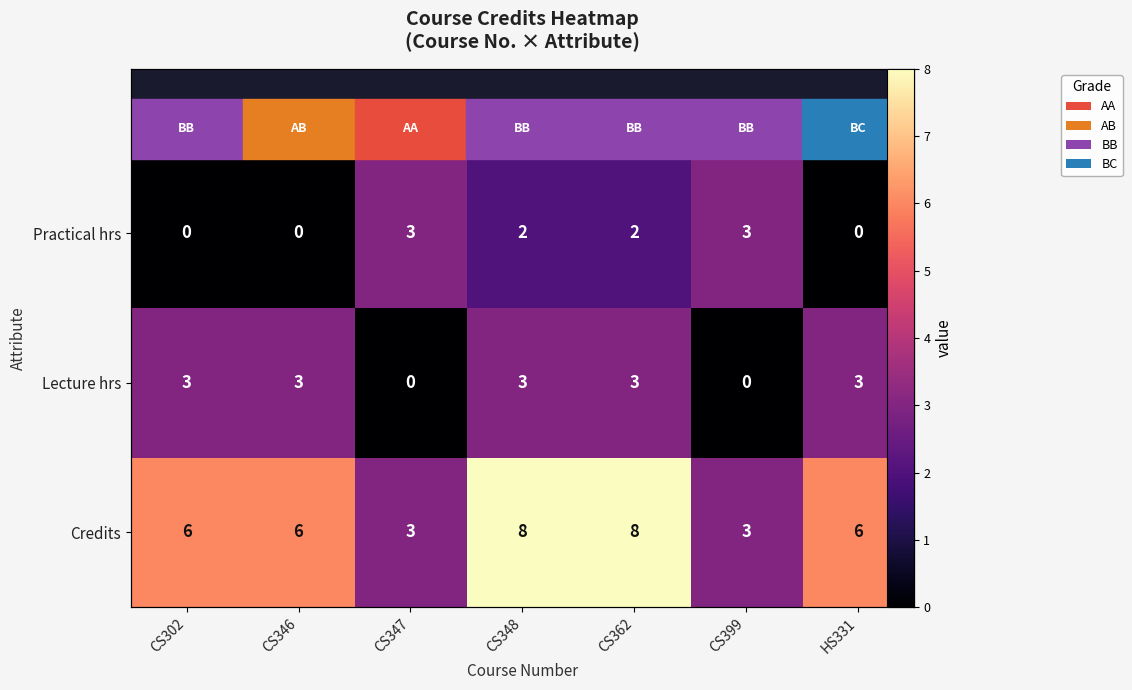

Is the value of Credits at CS362 greater than the value of Lecture hrs at HS331?

Yes